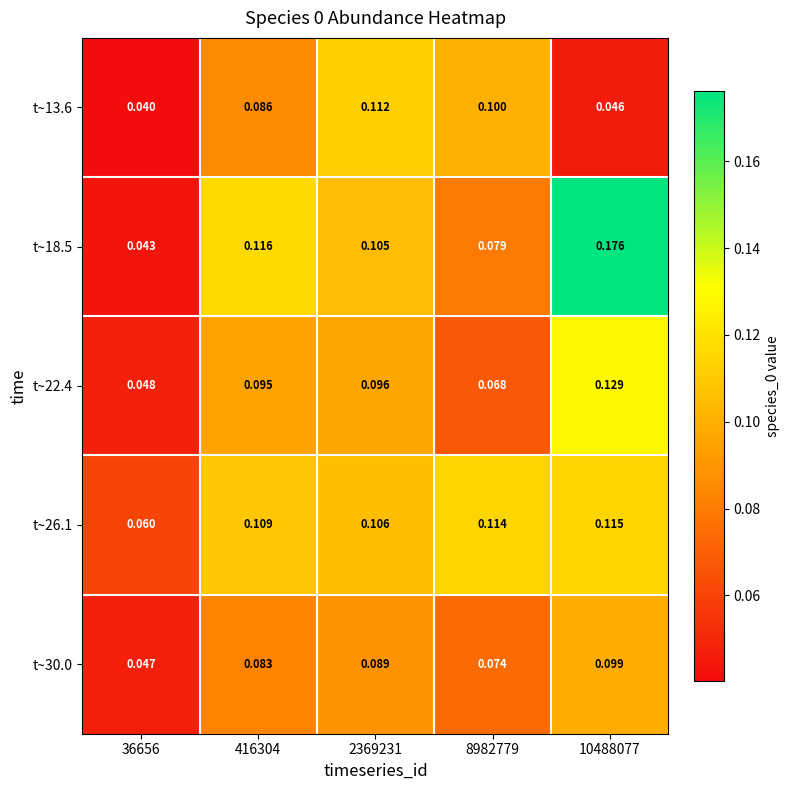

Is the value of t~22.4 at 8982779 greater than the value of t~26.1 at 8982779?

No